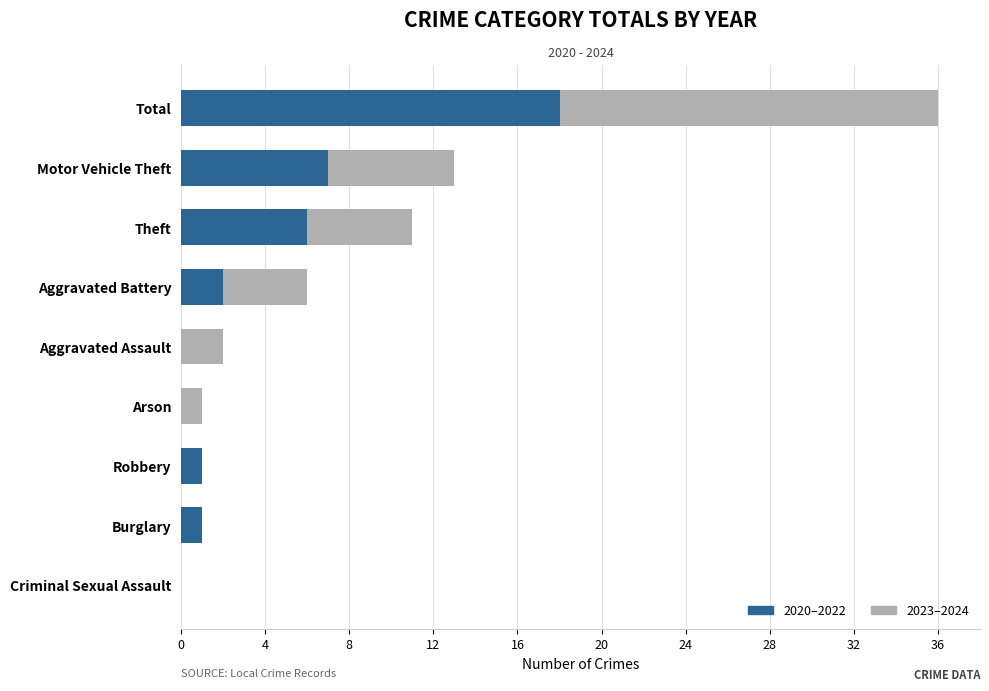

What are all the series names shown in the legend?

2020–2022, 2023–2024